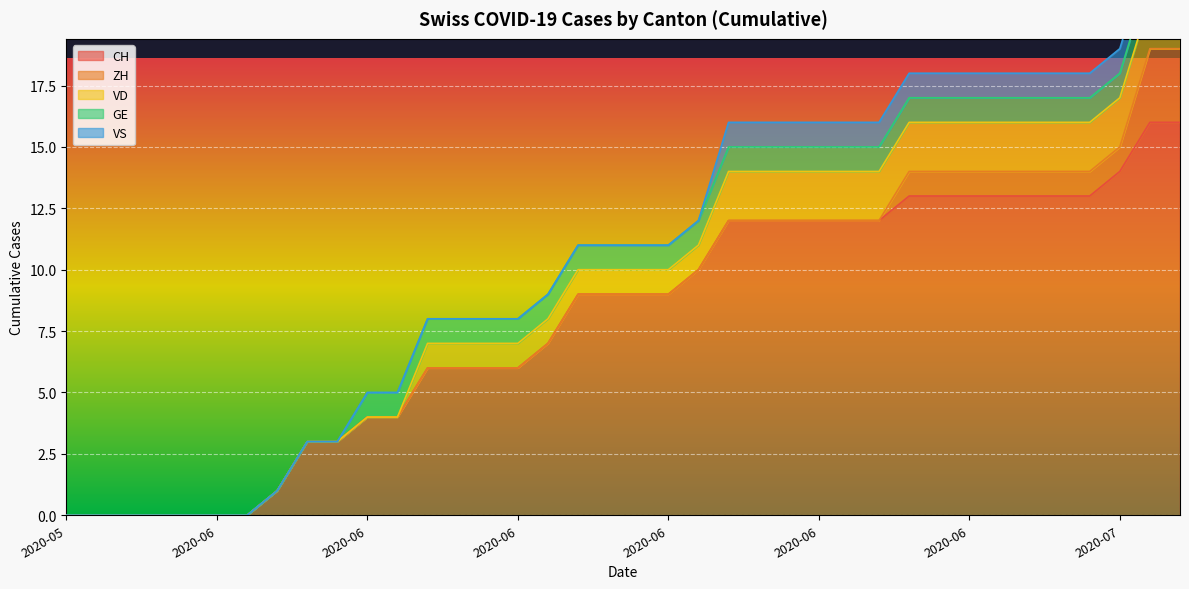

What is the average value of the GE series?

1